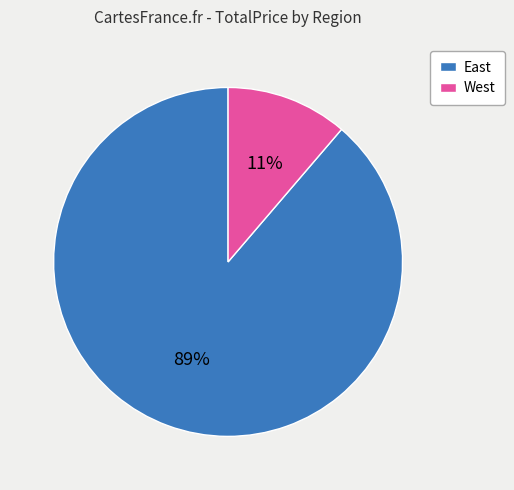

How many slices are in this pie chart?

2